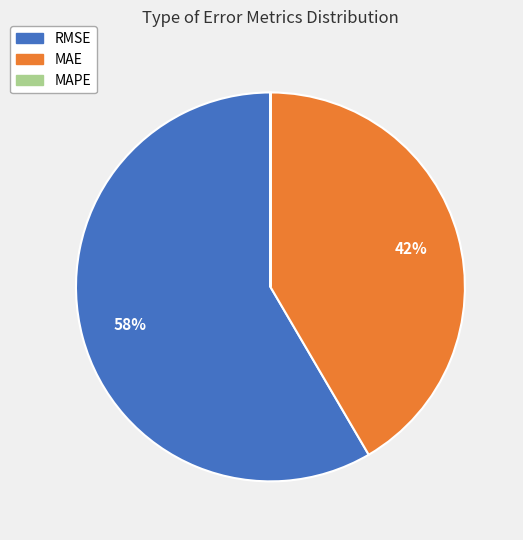

Is it true that RMSE is 69% of the pie?

False